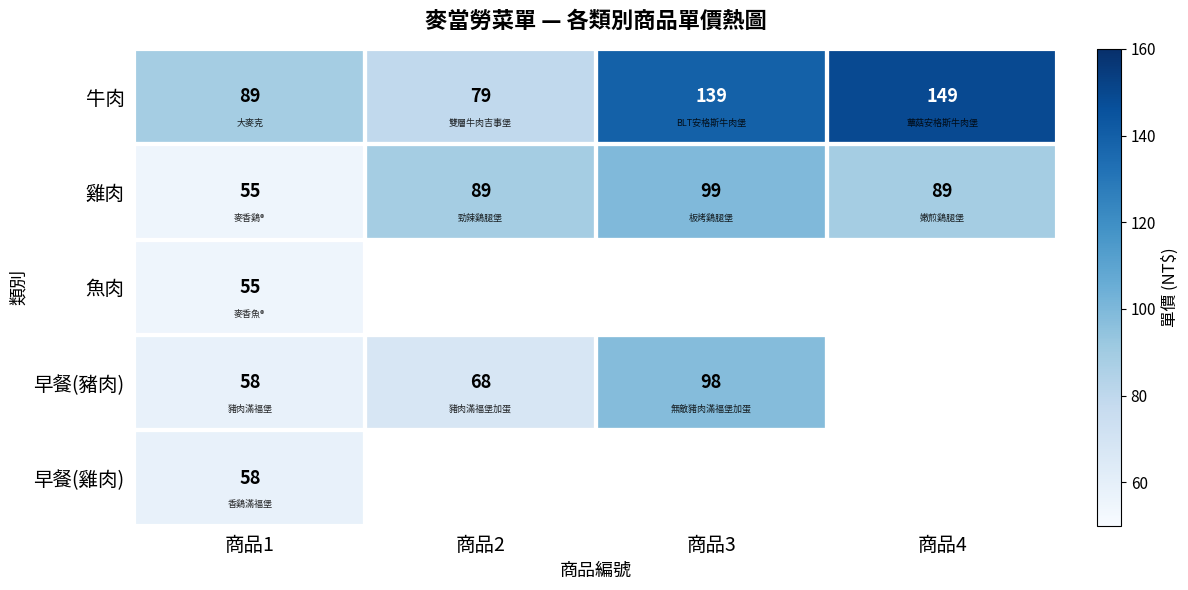

The 雞肉 series shows 152 at 商品4. True or false?

False